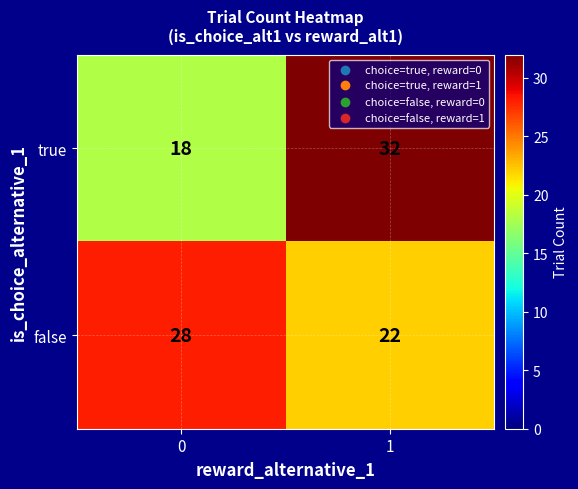

What is the difference between the maximum and minimum values in the false series?

6